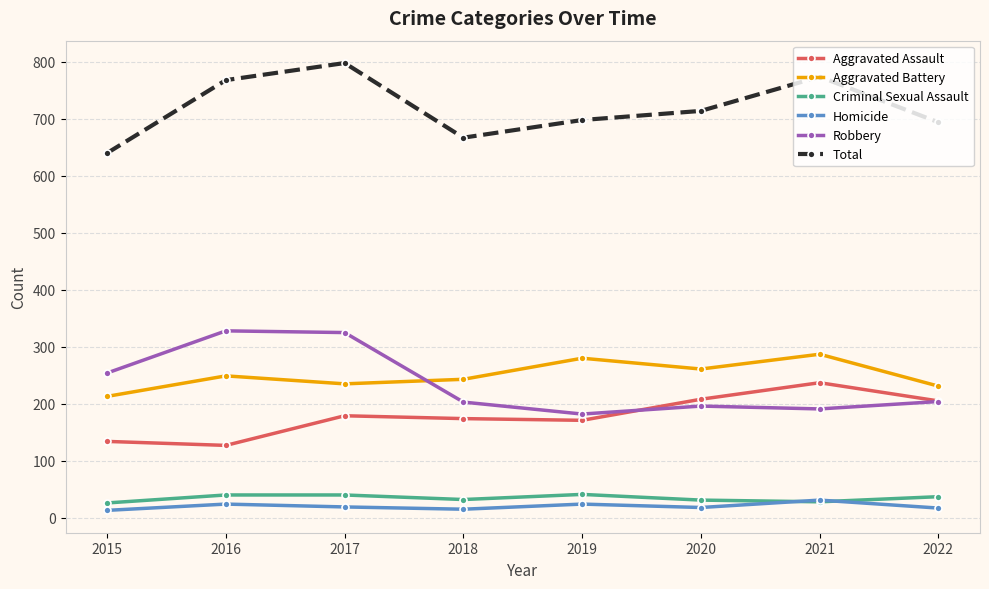

True or false: Total has a value of 640 at 2015.

True